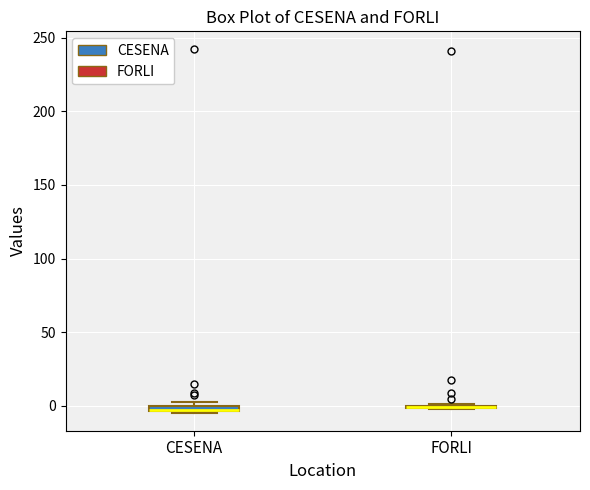

Where is the upper edge of the box for CESENA on the y-axis? The values are not printed on the chart, so give them approximately, as read against the axis.

0